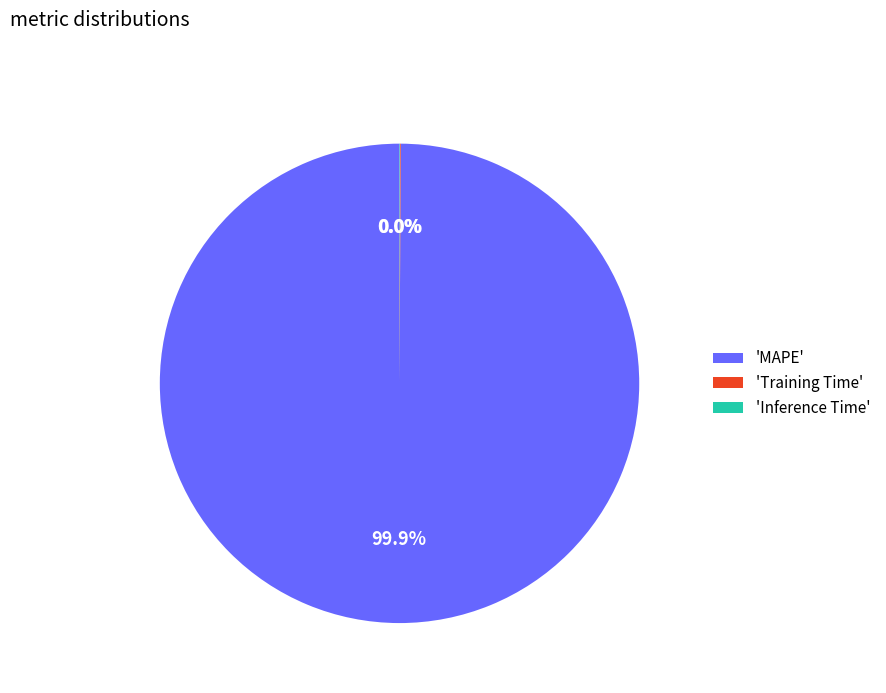

What is the largest slice in the pie chart?

'MAPE'